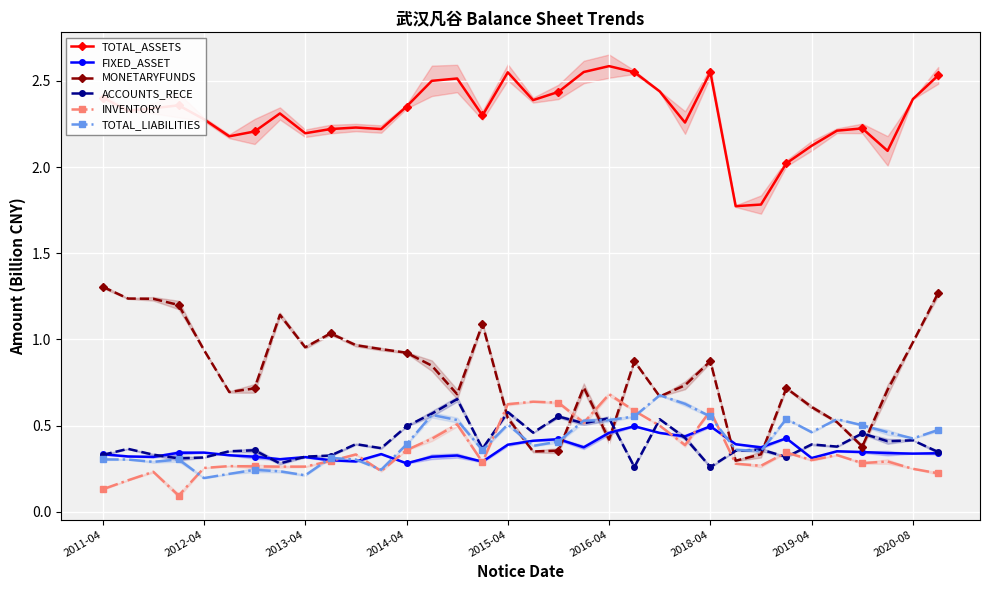

How many lines are shown in the chart?

6